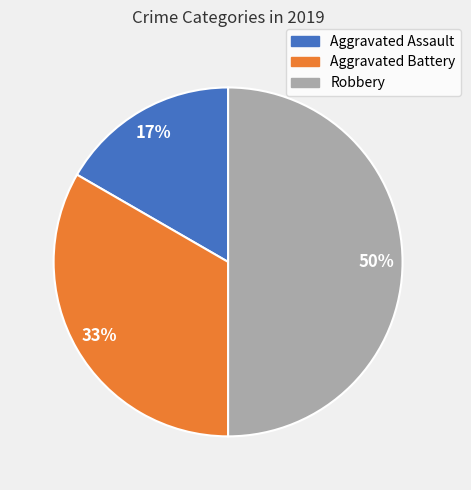

How many slices are in this pie chart?

3